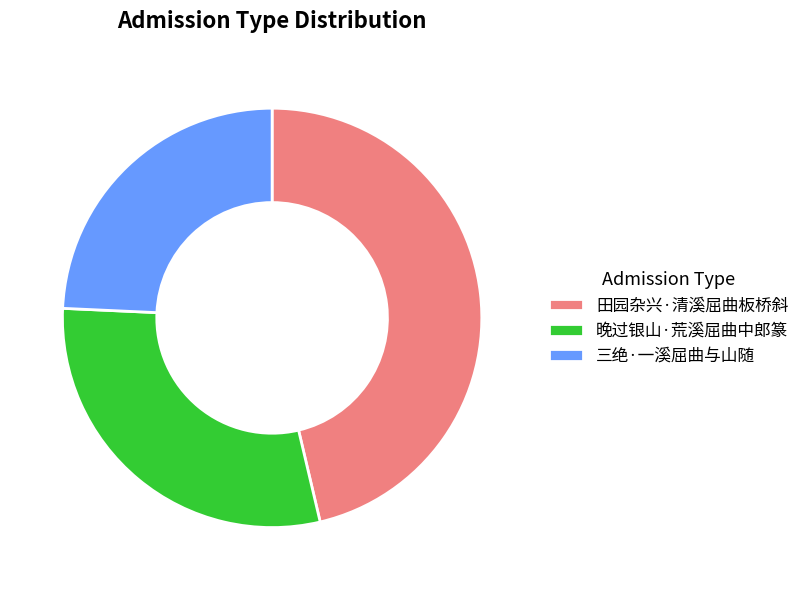

The 三绝·一溪屈曲与山随 slice represents 18% of the pie. True or false?

False